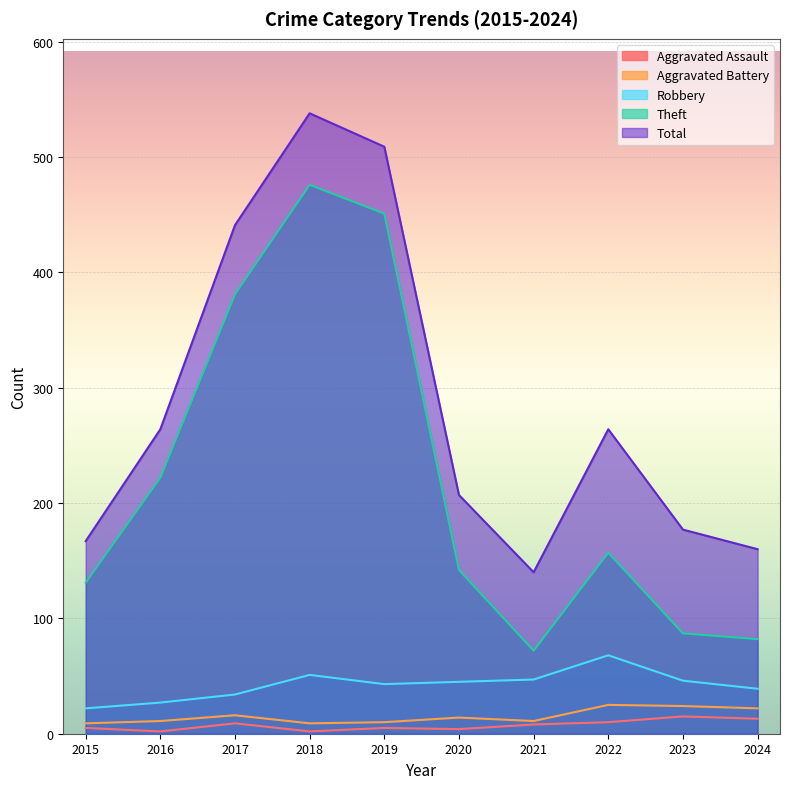

What is the sum of the Aggravated Battery values at 2024 and 2018?

31